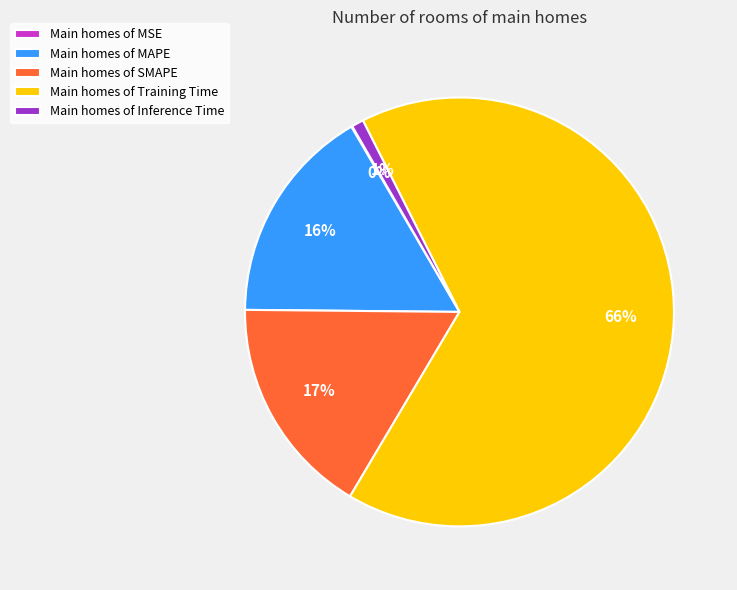

Do Main homes of Inference Time and Main homes of Training Time together represent more than half of the pie?

Yes